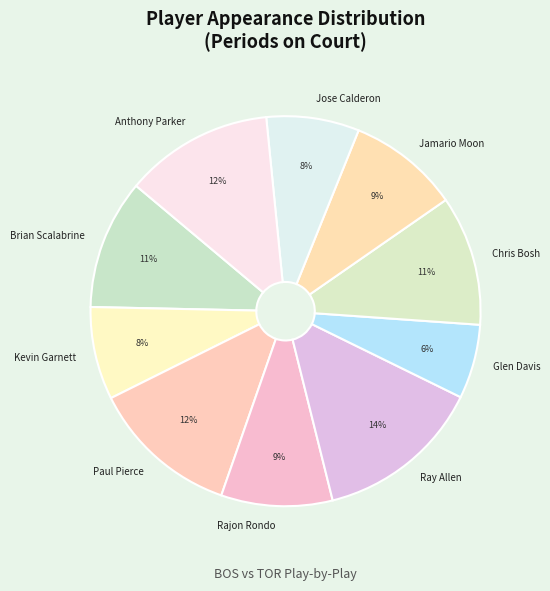

How many segments does this pie chart have?

10